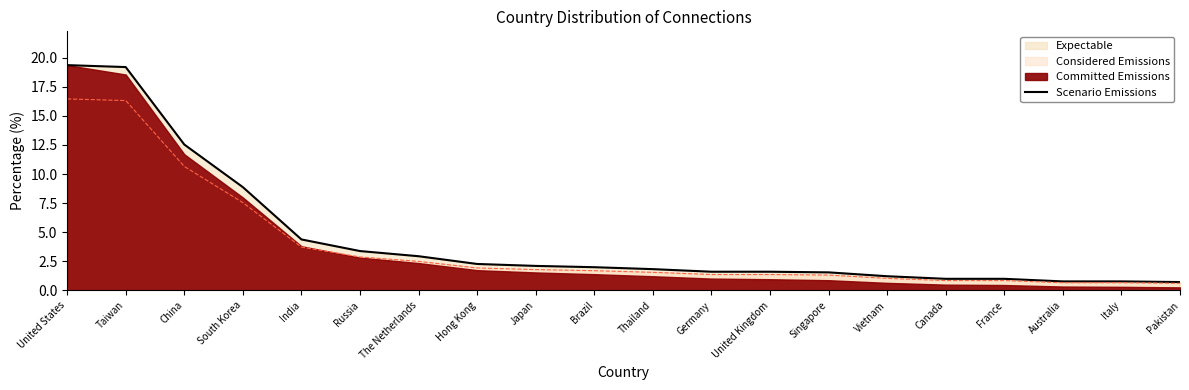

What is the label of the 3rd point from the right?

Australia